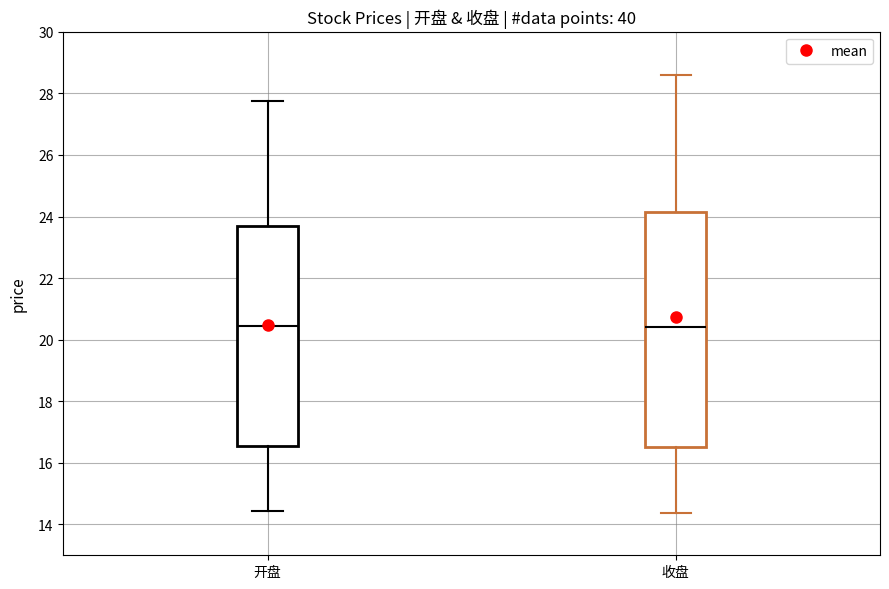

Comparing the boxes themselves (not the whiskers), which one is the tallest?

收盘